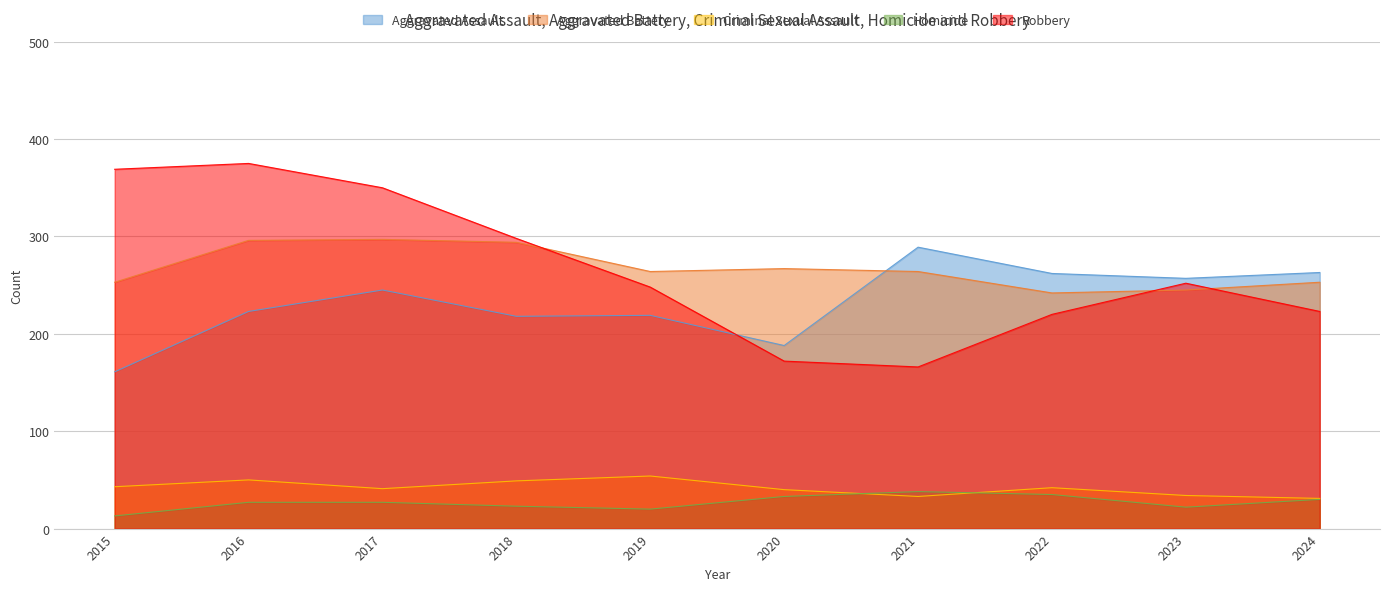

Reading left to right, list all the values displayed in this chart.

Aggravated Assault: 2015=161	2016=223	2017=245	2018=218	2019=219	2020=188	2021=289	2022=262	2023=257	2024=263
Aggravated Battery: 2015=253	2016=296	2017=297	2018=294	2019=264	2020=267	2021=264	2022=242	2023=245	2024=253
Criminal Sexual Assault: 2015=43	2016=50	2017=41	2018=49	2019=54	2020=40	2021=33	2022=42	2023=34	2024=31
Homicide: 2015=13	2016=27	2017=27	2018=23	2019=20	2020=33	2021=38	2022=35	2023=22	2024=30
Robbery: 2015=369	2016=375	2017=350	2018=298	2019=248	2020=172	2021=166	2022=220	2023=252	2024=223